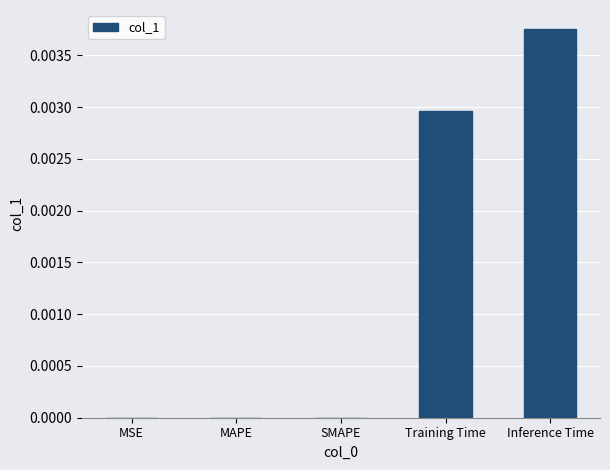

Which category has the highest value across all series?

Inference Time